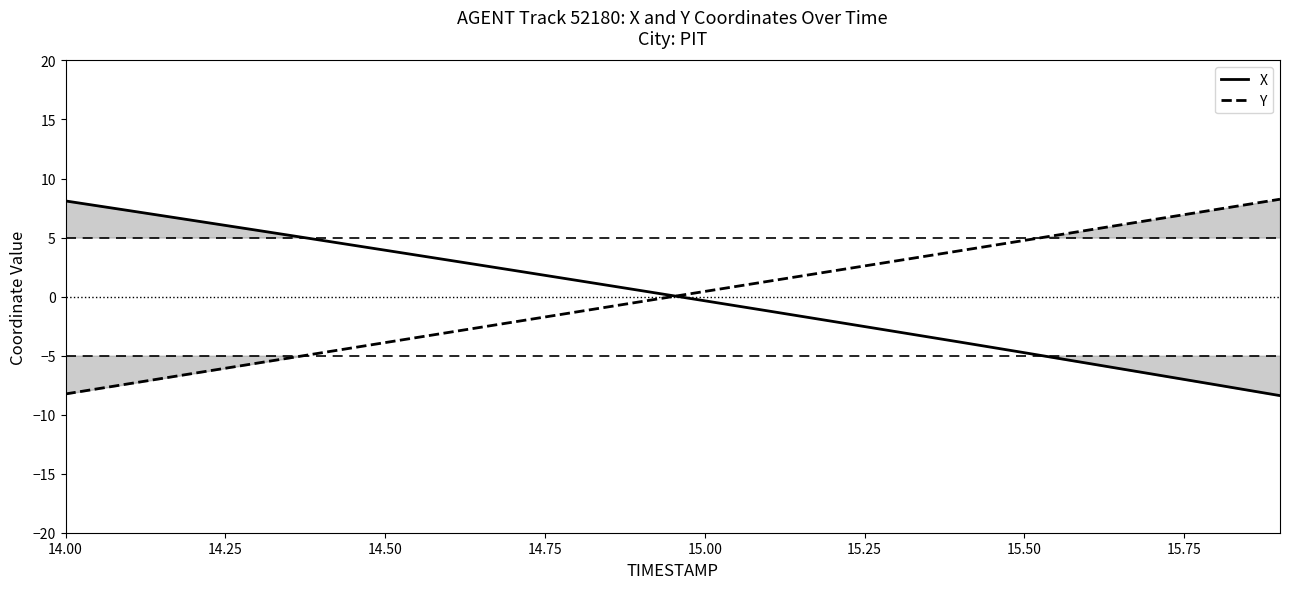

List the series in order of their overall mean, highest first.

Y, X